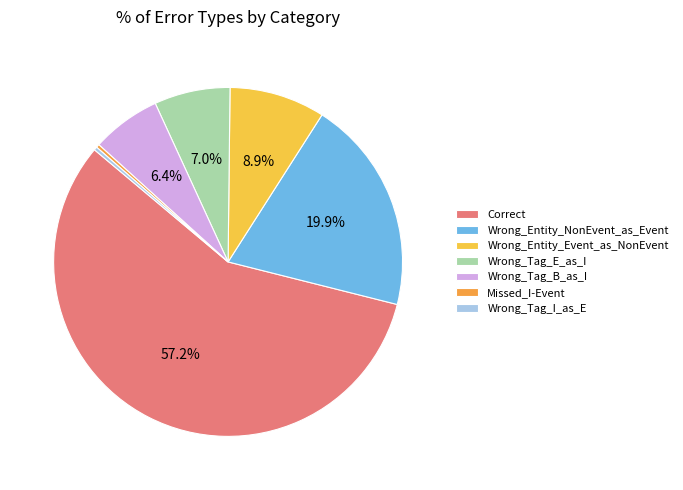

How many slices are in this pie chart?

7